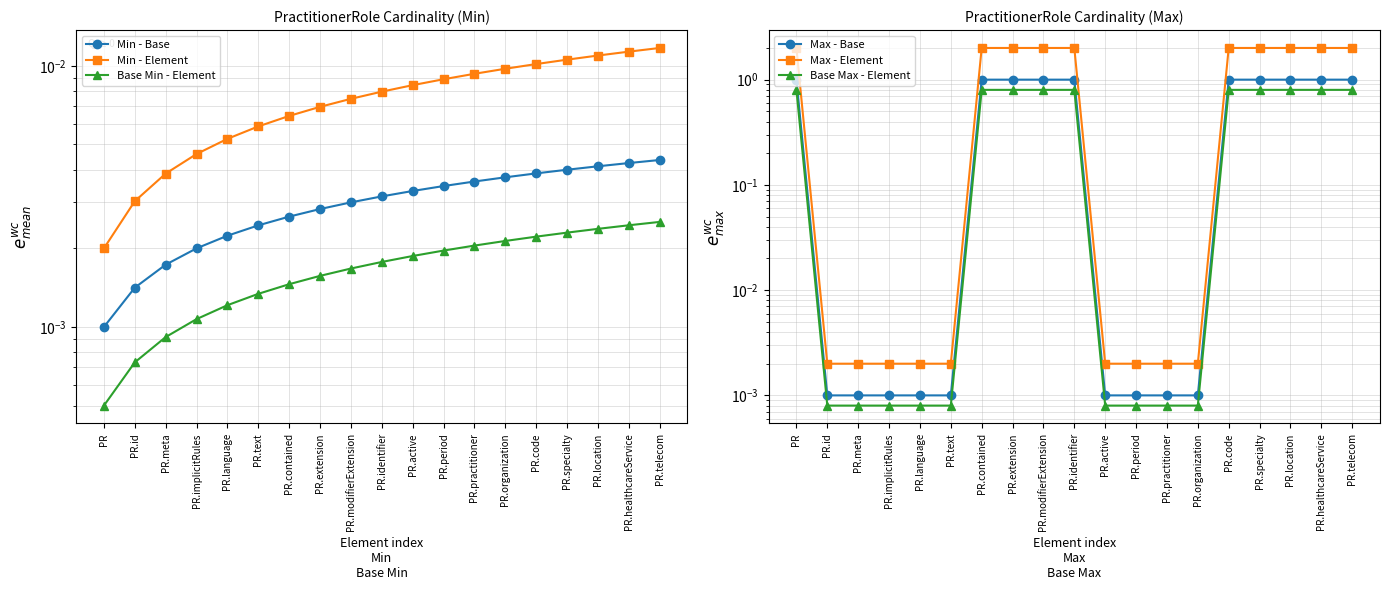

How many categories are shown in the chart?

19